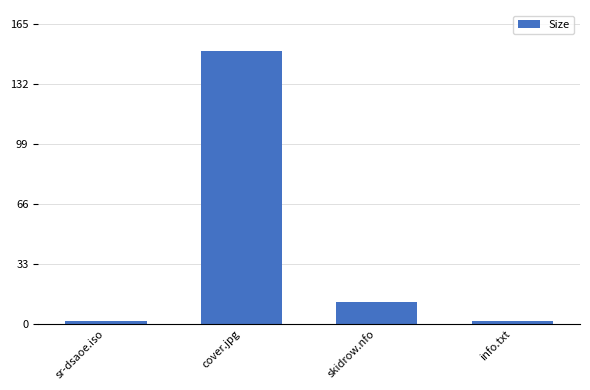

What position from the left is sr-dsaoe.iso?

1